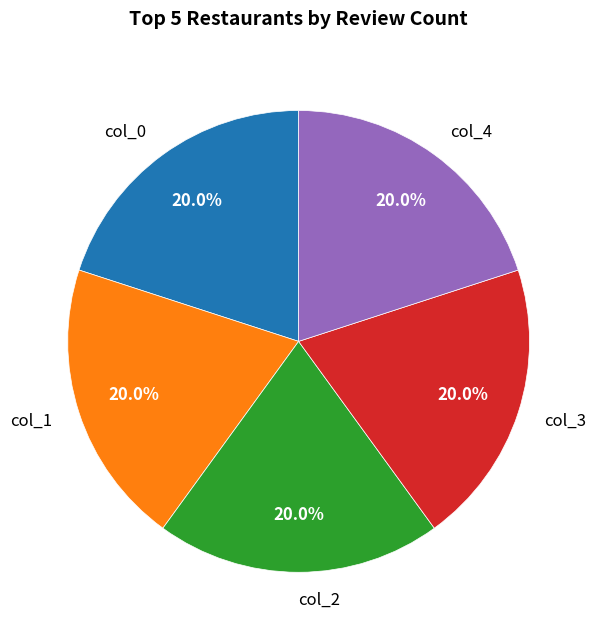

Approximately how many times larger is the value at col_1 compared to col_0?

1.0